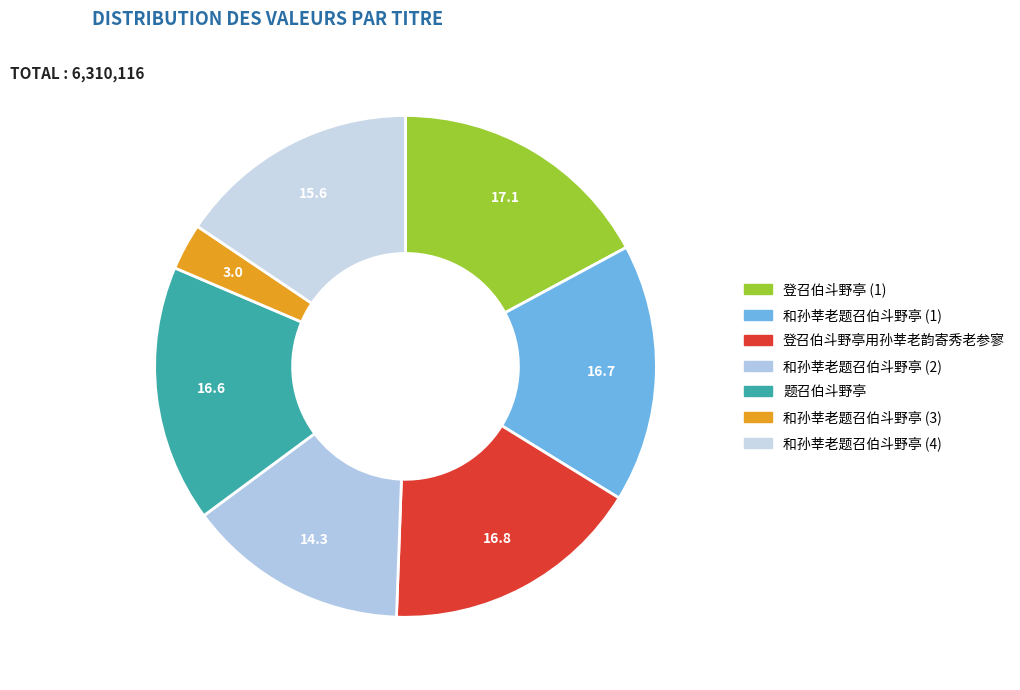

How many slices are in this pie chart?

7